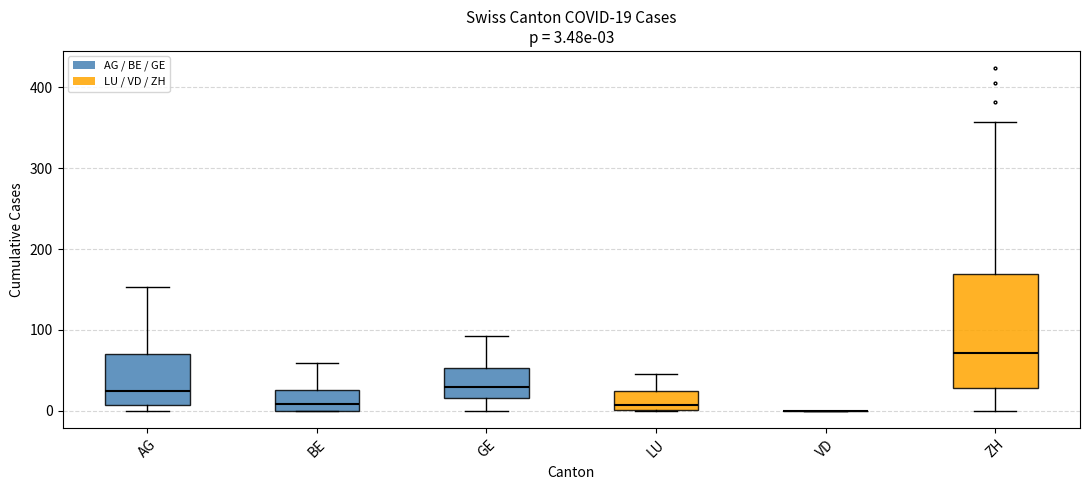

Which box is the tallest, from its lower edge to its upper edge?

ZH